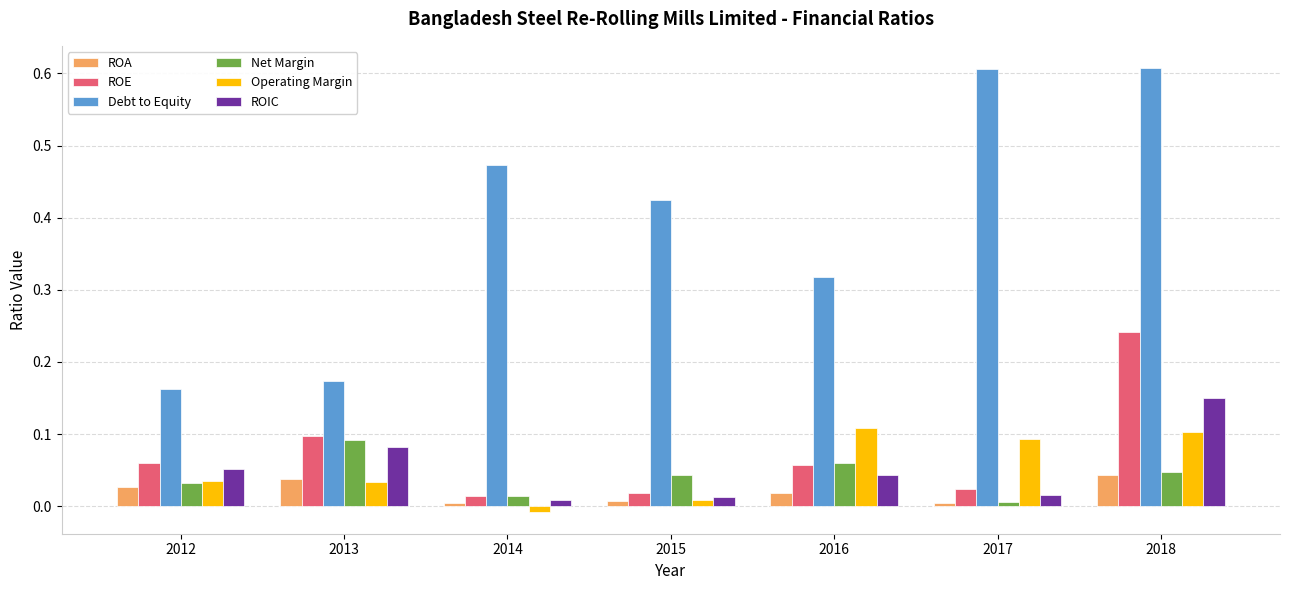

The value of ROE at 2016 is 0.1. True or false?

True